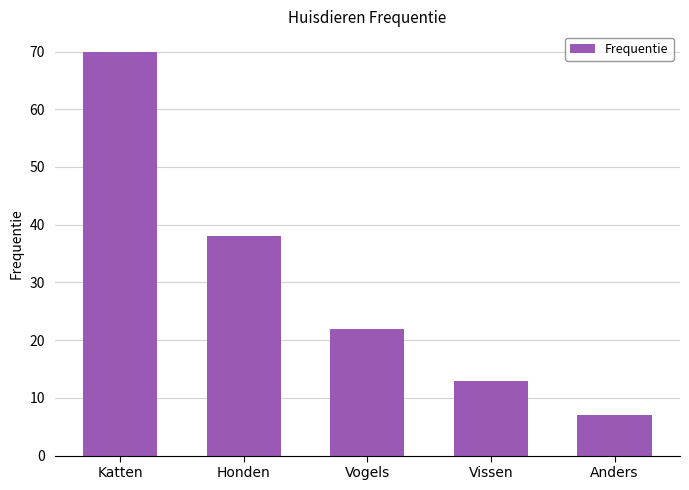

At which label is the value closest to 38?

Honden